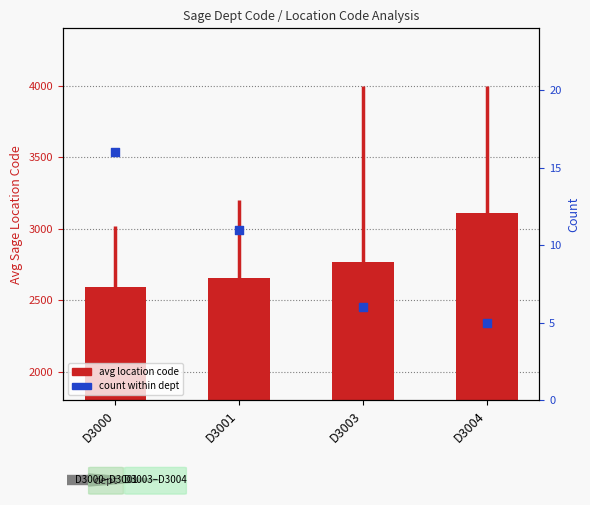

What is the total value across all series at D3001?

2665.5